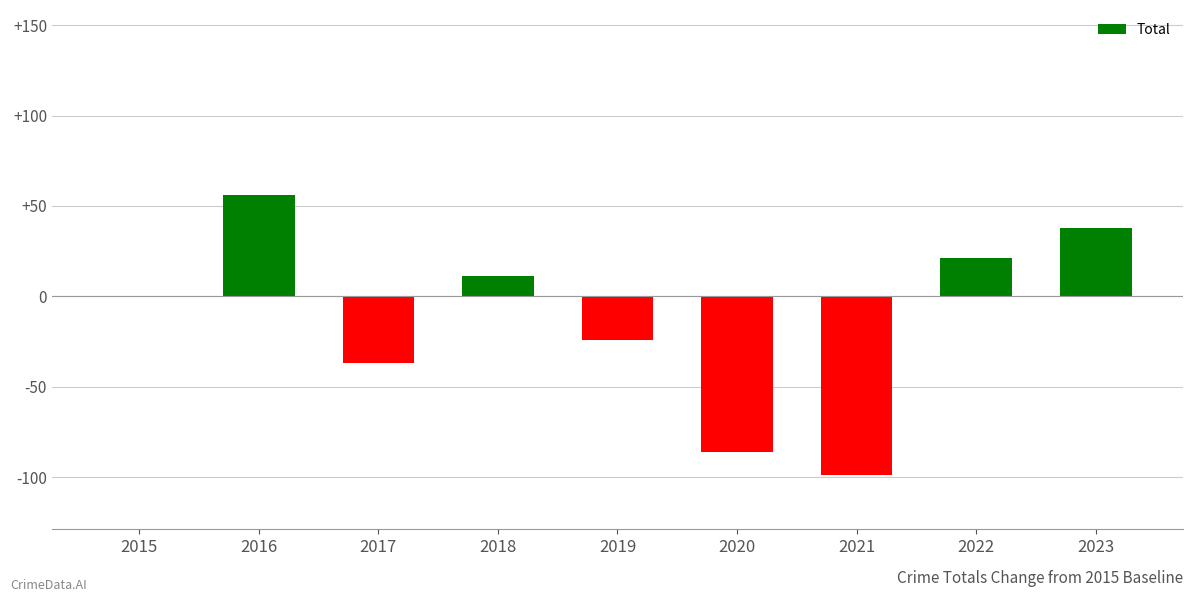

How many categories are shown in the chart?

9